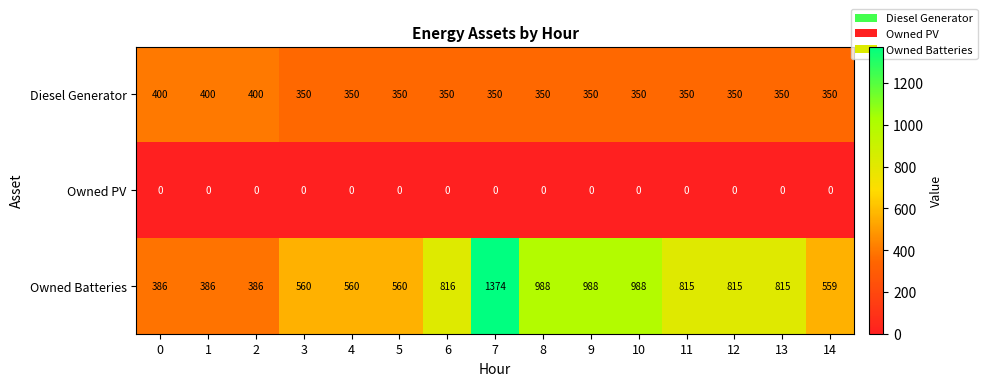

Is it true that Diesel Generator equals 350 at 4?

True